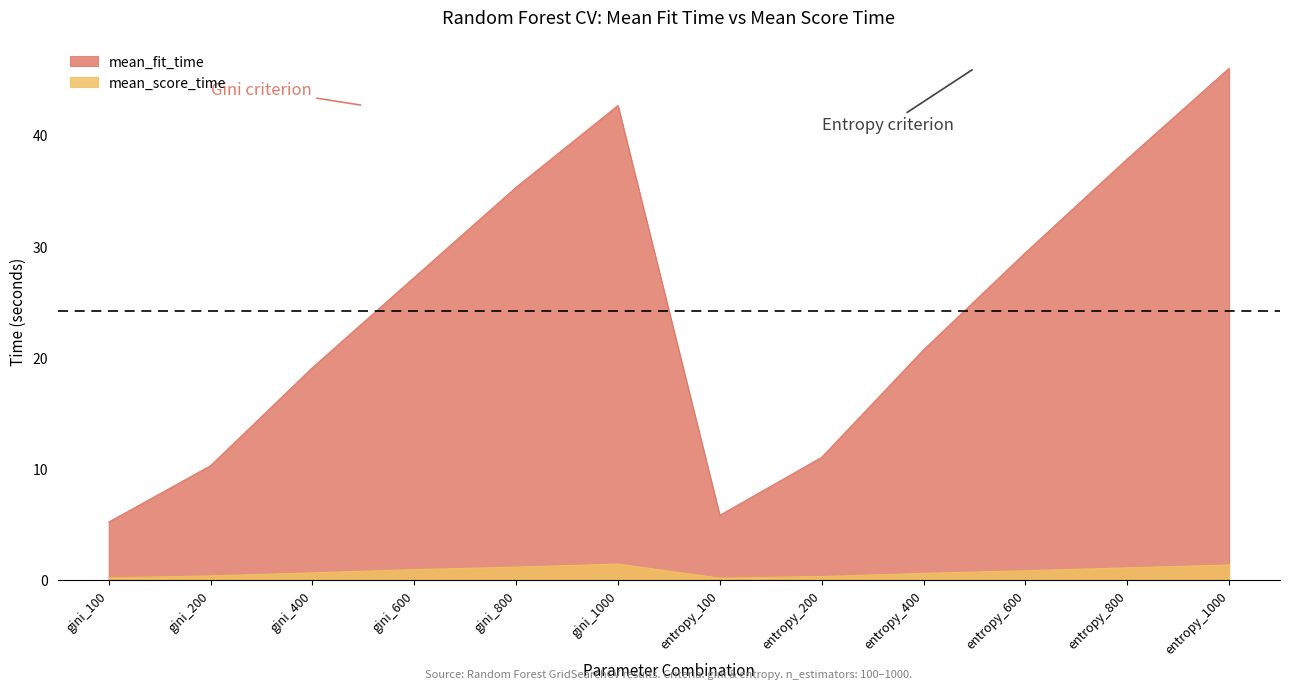

True or false: mean_fit_time has more than 1 points higher than both neighbors.

False